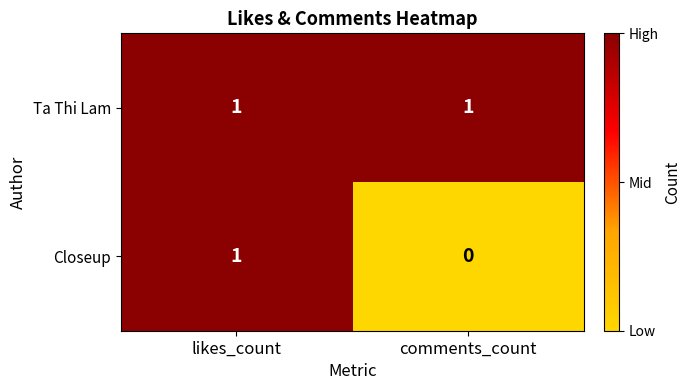

Which label corresponds to the smallest value in the chart?

comments_count